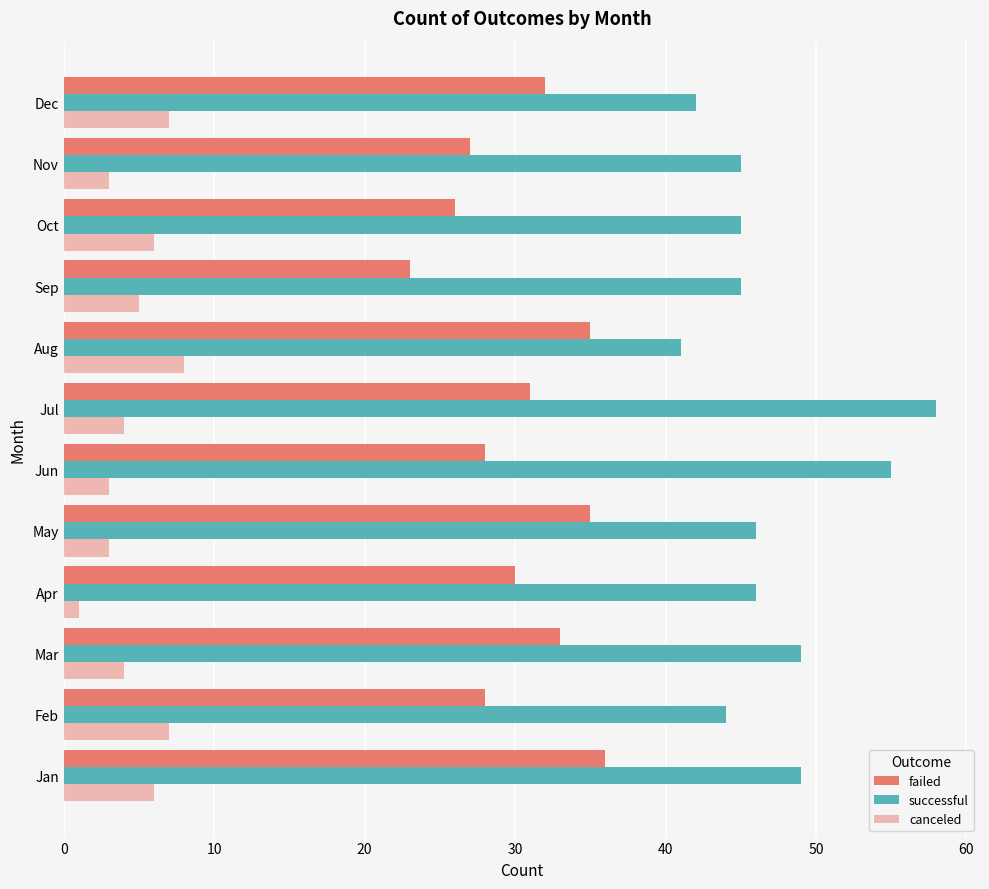

How many series are shown in this chart?

3